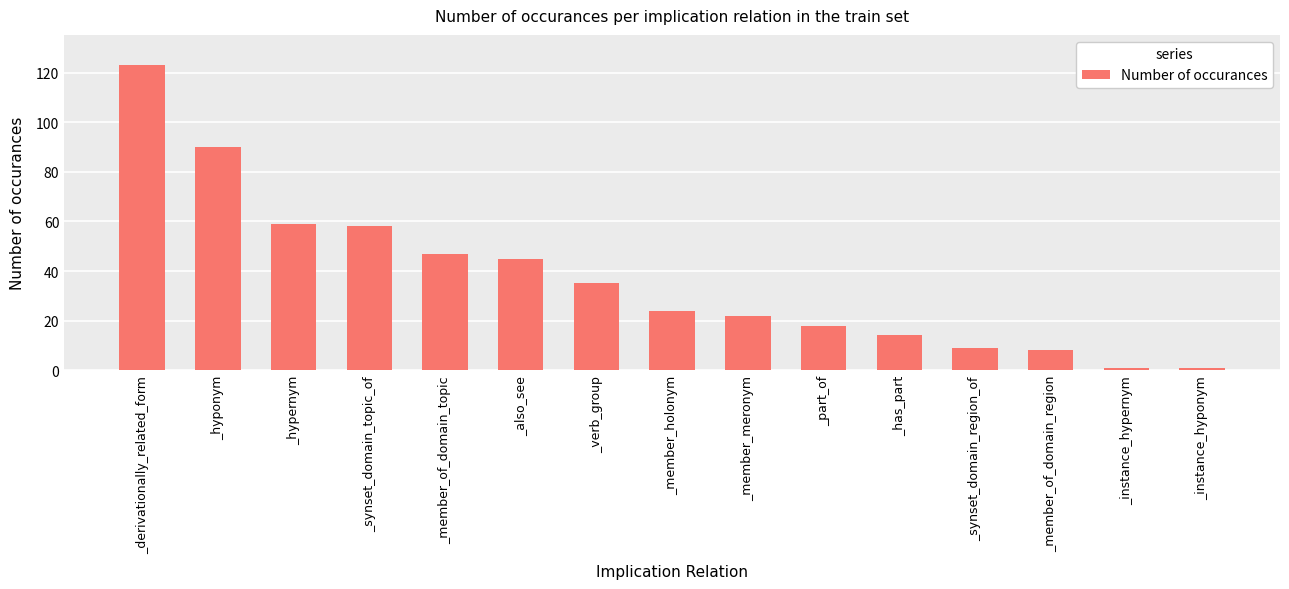

What position from the left is _synset_domain_region_of?

12